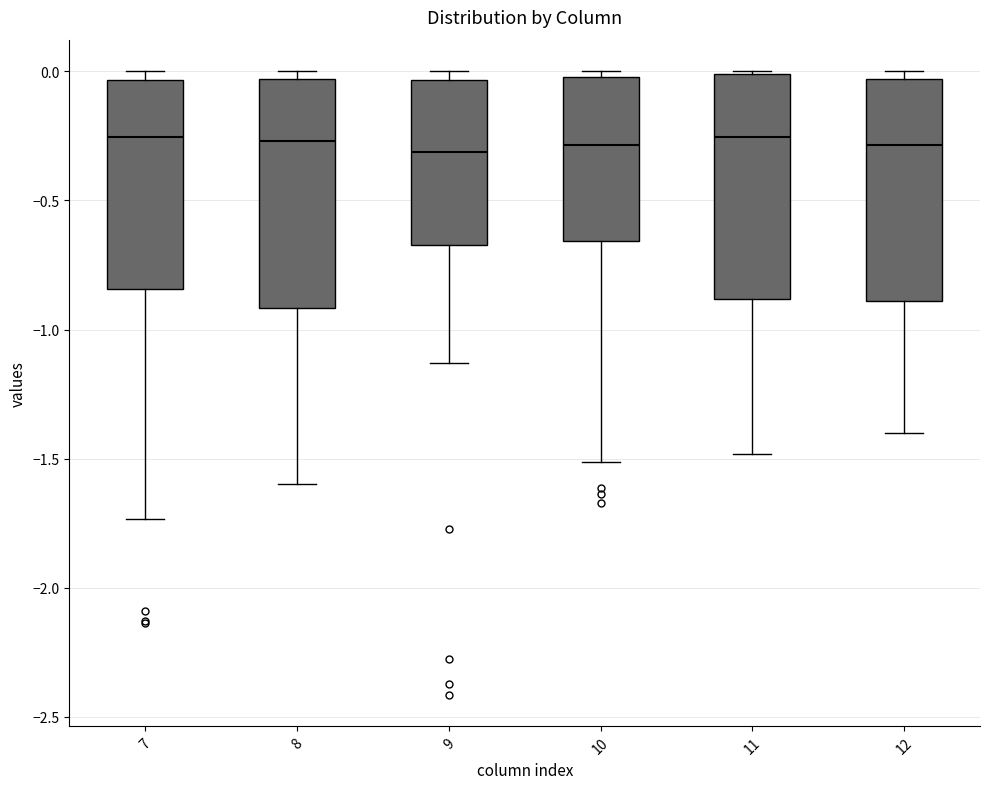

Reading left to right, read every box against the y-axis: the position of its median line, the range the box covers, and the ends of its whiskers. The values are not printed on the chart, so give them approximately, as read against the axis.

7: median -0.25, box -0.85 to -0.05, whiskers -1.75 to 0.00
8: median -0.25, box -0.90 to -0.05, whiskers -1.60 to 0.00
9: median -0.30, box -0.65 to -0.05, whiskers -1.15 to 0.00
10: median -0.30, box -0.65 to 0.00, whiskers -1.50 to 0.00 (just above the box's upper edge)
11: median -0.25, box -0.90 to 0.00, whiskers -1.50 to 0.00
12: median -0.30, box -0.90 to -0.05, whiskers -1.40 to 0.00